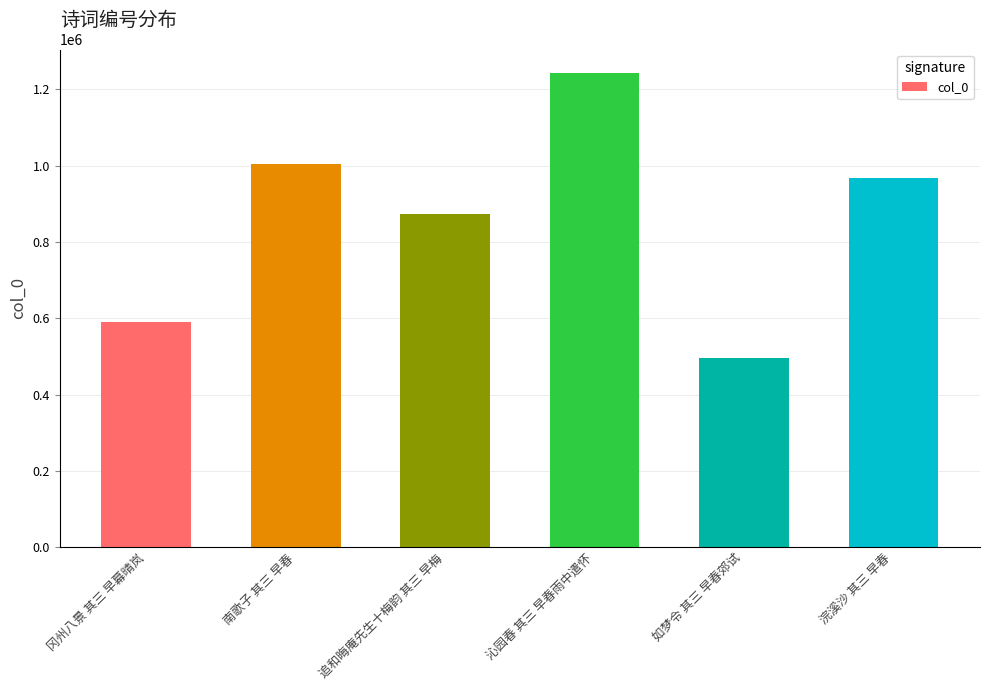

What is the label of the 6th bar from the left?

浣溪沙 其三 早春